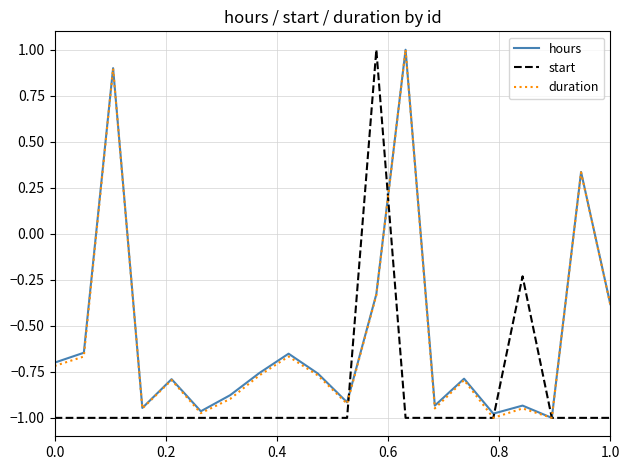

What is the highest value of the duration series?

1.0